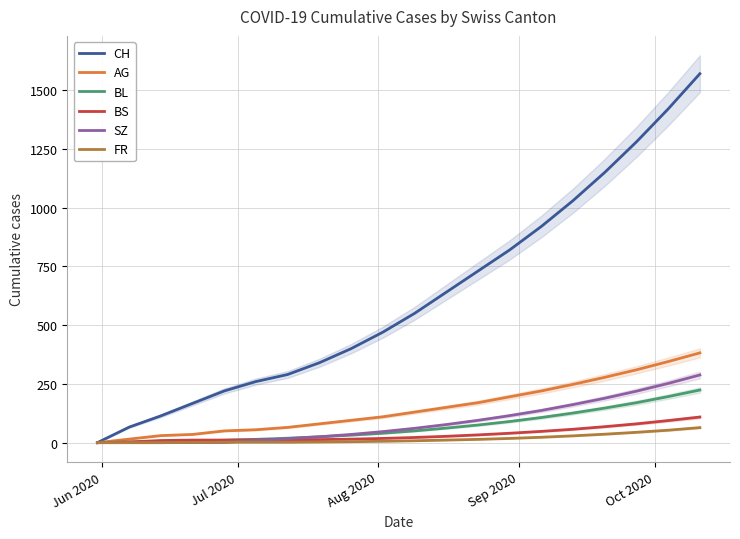

What is the maximum value for BS?

109